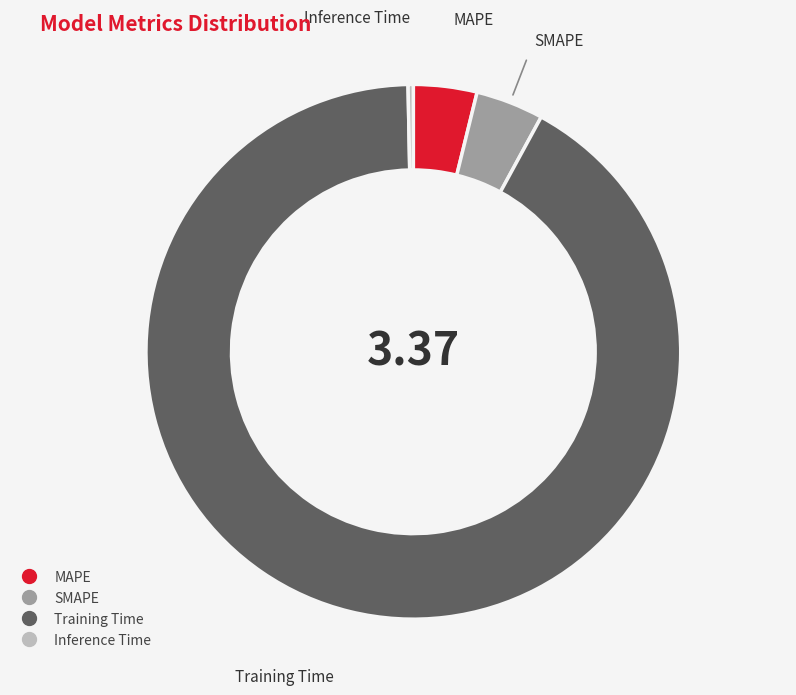

True or false: Inference Time accounts for 0% of the total.

True